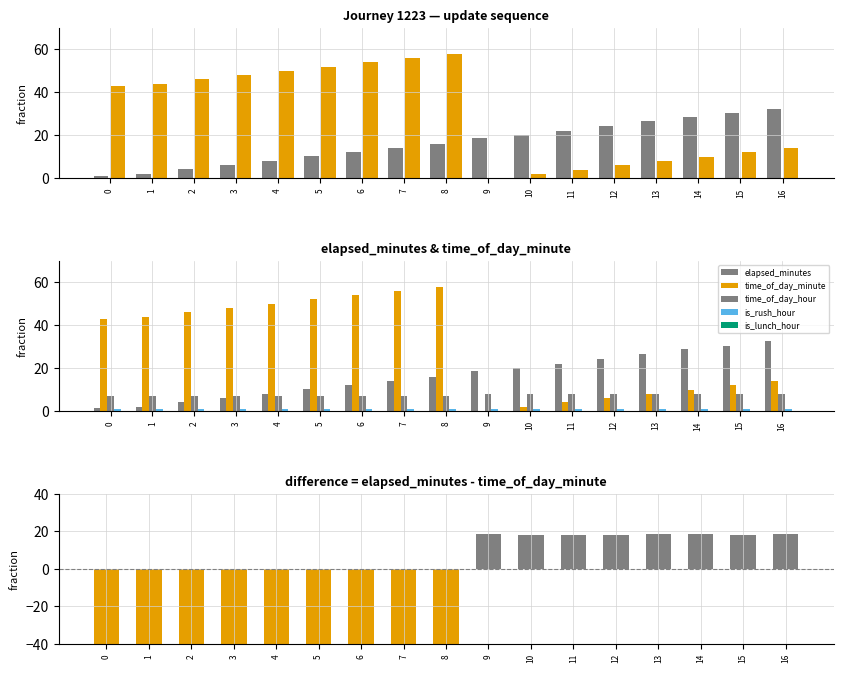

Reading right to left, list all the values displayed in this chart.

elapsed_minutes: 32.4	30.2	28.7	26.5	24.2	22.1	20.1	18.5	16.1	14.1	12.2	10.2	8.0	6.2	4.2	2.0	1.2
time_of_day_minute: 14.0	12.0	10.0	8.0	6.0	4.0	2.0	0.0	58.0	56.0	54.0	52.0	50.0	48.0	46.0	44.0	43.0
time_of_day_hour: 8.0	8.0	8.0	8.0	8.0	8.0	8.0	8.0	7.0	7.0	7.0	7.0	7.0	7.0	7.0	7.0	7.0
is_rush_hour: 1.0	1.0	1.0	1.0	1.0	1.0	1.0	1.0	1.0	1.0	1.0	1.0	1.0	1.0	1.0	1.0	1.0
is_lunch_hour: 0.0	0.0	0.0	0.0	0.0	0.0	0.0	0.0	0.0	0.0	0.0	0.0	0.0	0.0	0.0	0.0	0.0
difference: 18.4	18.2	18.7	18.5	18.2	18.1	18.1	18.5	-41.9	-41.9	-41.8	-41.8	-42.0	-41.8	-41.8	-42.0	-41.8